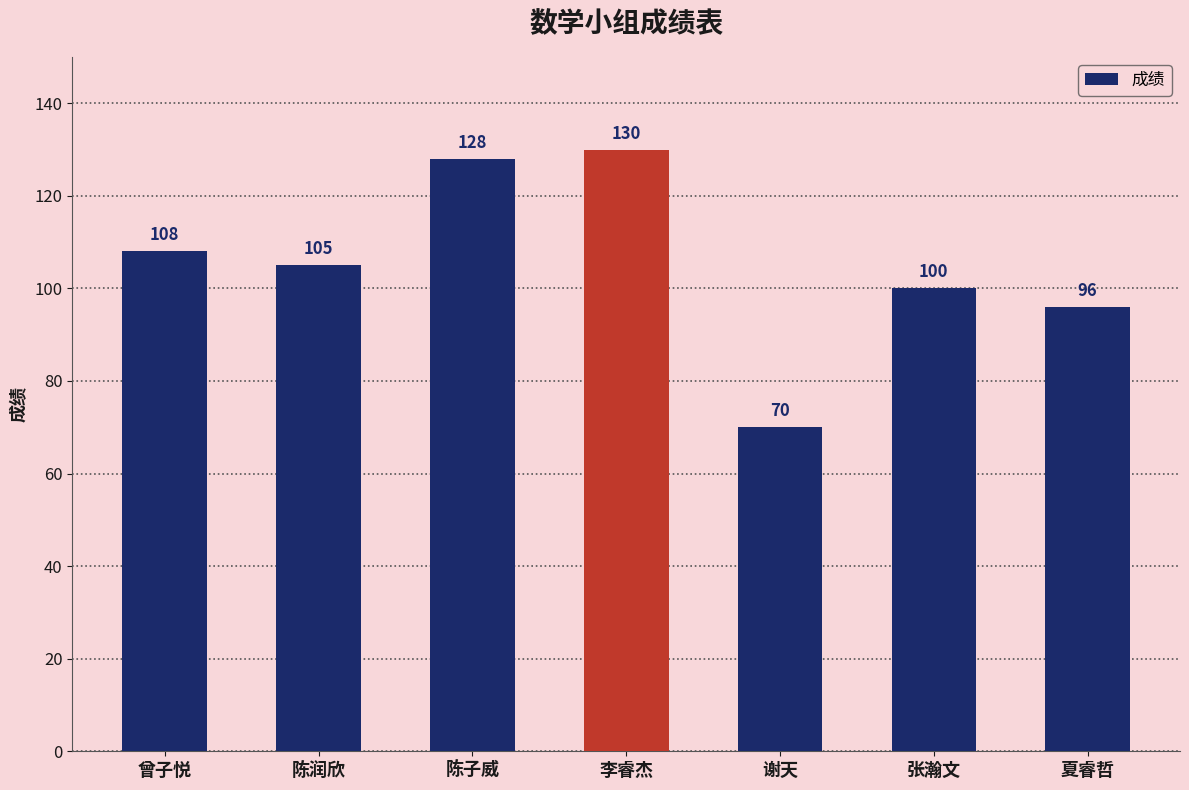

The value at 李睿杰 is 130. True or false?

True